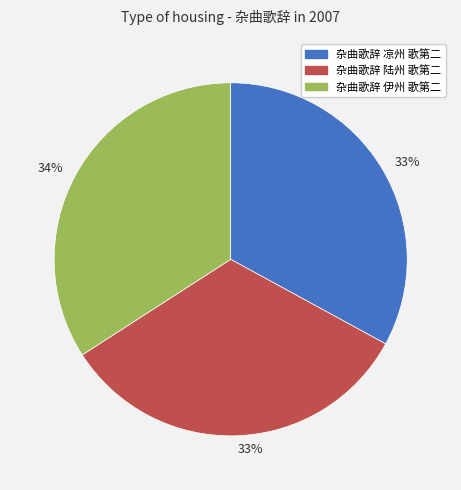

To the nearest percent, what is the difference between the largest and smallest slice percentages?

1%